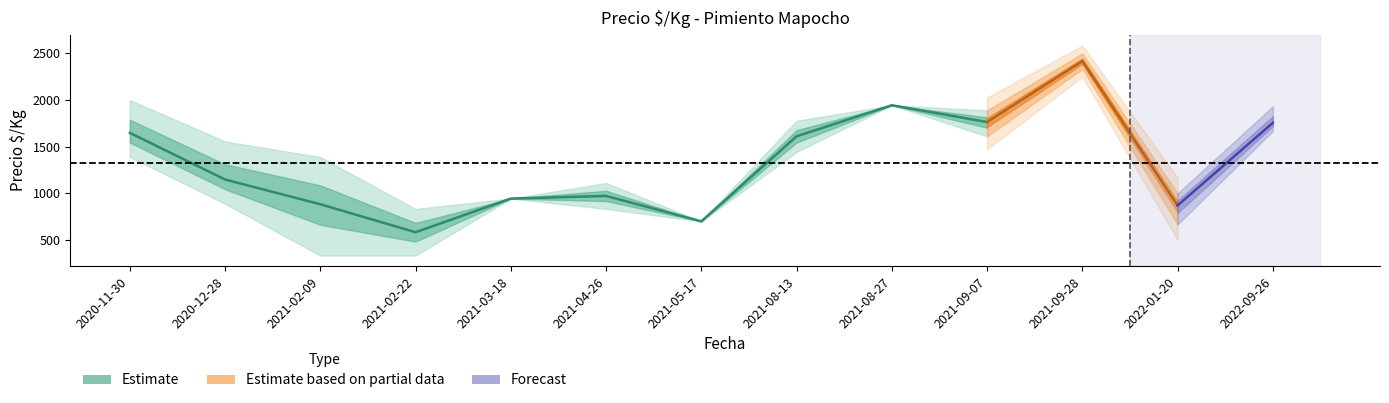

What is the minimum value shown in the chart?

333